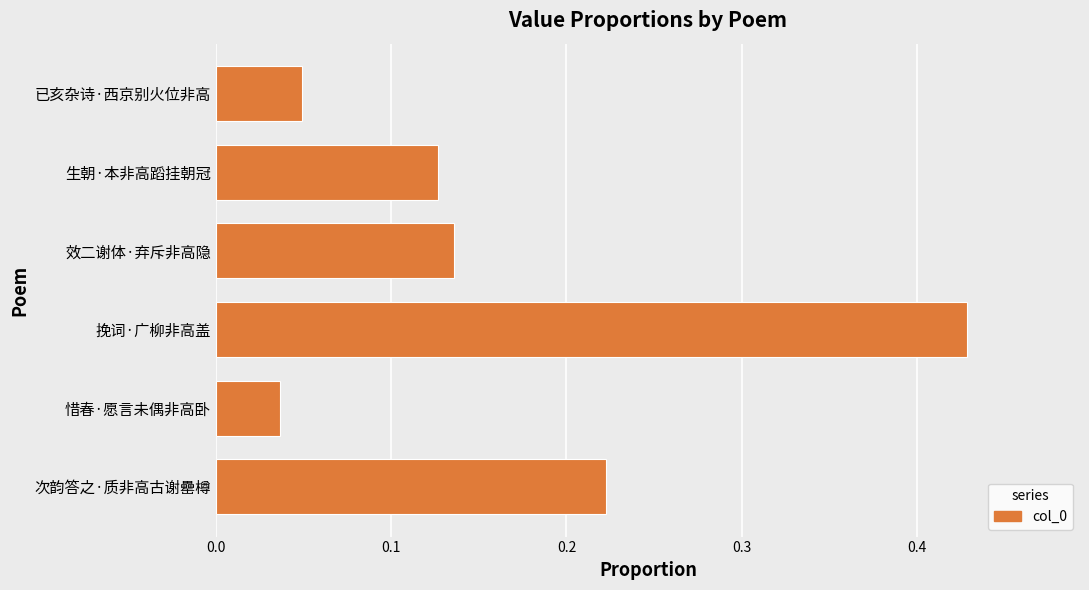

Rank the categories by value from highest to lowest.

挽词·广柳非高盖, 次韵答之·质非高古谢罍樽, 效二谢体·弃斥非高隐, 生朝·本非高蹈挂朝冠, 已亥杂诗·西京别火位非高, 惜春·愿言未偶非高卧